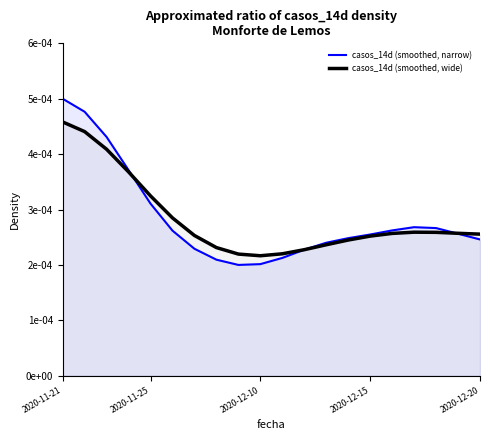

Does the chart have visible grid lines?

No